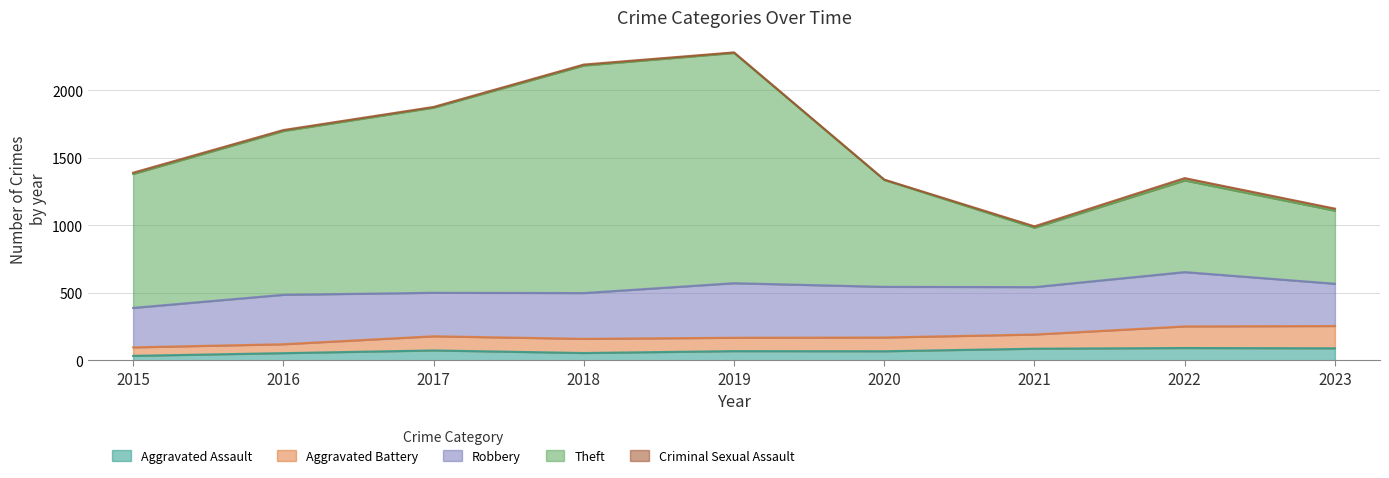

True or false: Aggravated Battery and Theft cross at least once.

False